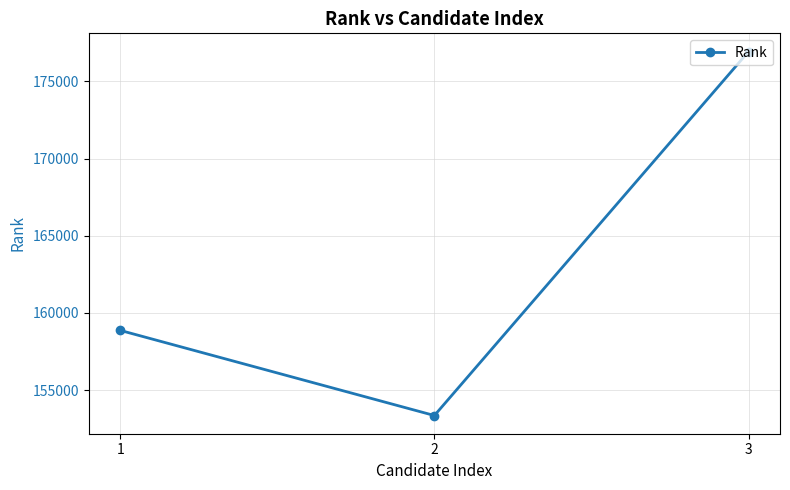

What is the sum of the values at 1 and 3?

335806